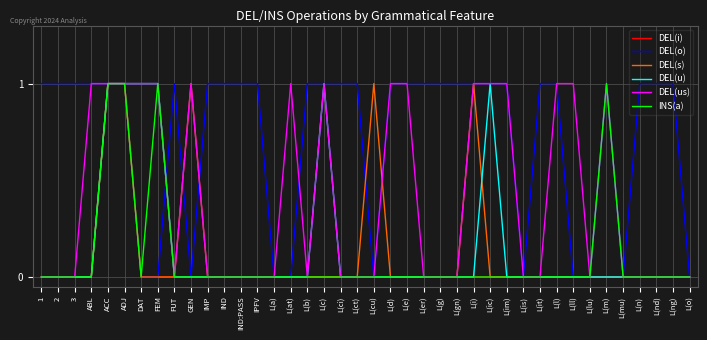

Reading left to right, transcribe all the data shown in this chart.

DEL(i): 1=0	2=0	3=0	ABL=0	ACC=1	ADJ=1	DAT=0	FEM=0	FUT=0	GEN=0	IMP=0	IND=0	IND:PASS=0	IPFV=0	L(a)=0	L(at)=0	L(b)=0	L(c)=0	L(ci)=0	L(ct)=0	L(cu)=0	L(d)=0	L(e)=0	L(er)=0	L(g)=0	L(gn)=0	L(i)=0	L(ic)=0	L(im)=0	L(is)=0	L(it)=0	L(l)=0	L(ll)=0	L(lu)=0	L(m)=0	L(mu)=0	L(n)=0	L(nd)=0	L(ng)=0	L(o)=0
DEL(o): 1=1	2=1	3=1	ABL=1	ACC=1	ADJ=1	DAT=0	FEM=0	FUT=1	GEN=0	IMP=1	IND=1	IND:PASS=1	IPFV=1	L(a)=0	L(at)=0	L(b)=1	L(c)=1	L(ci)=1	L(ct)=1	L(cu)=0	L(d)=1	L(e)=1	L(er)=1	L(g)=1	L(gn)=1	L(i)=1	L(ic)=1	L(im)=1	L(is)=0	L(it)=1	L(l)=1	L(ll)=0	L(lu)=0	L(m)=1	L(mu)=0	L(n)=1	L(nd)=1	L(ng)=1	L(o)=0
DEL(s): 1=0	2=0	3=0	ABL=0	ACC=1	ADJ=1	DAT=0	FEM=0	FUT=0	GEN=1	IMP=0	IND=0	IND:PASS=0	IPFV=0	L(a)=0	L(at)=0	L(b)=0	L(c)=0	L(ci)=0	L(ct)=0	L(cu)=1	L(d)=0	L(e)=0	L(er)=0	L(g)=0	L(gn)=0	L(i)=1	L(ic)=0	L(im)=0	L(is)=0	L(it)=0	L(l)=0	L(ll)=0	L(lu)=0	L(m)=0	L(mu)=0	L(n)=0	L(nd)=0	L(ng)=0	L(o)=0
DEL(u): 1=0	2=0	3=0	ABL=0	ACC=1	ADJ=1	DAT=1	FEM=1	FUT=0	GEN=0	IMP=0	IND=0	IND:PASS=0	IPFV=0	L(a)=0	L(at)=0	L(b)=0	L(c)=1	L(ci)=0	L(ct)=0	L(cu)=0	L(d)=0	L(e)=0	L(er)=0	L(g)=0	L(gn)=0	L(i)=0	L(ic)=1	L(im)=0	L(is)=0	L(it)=0	L(l)=0	L(ll)=0	L(lu)=0	L(m)=0	L(mu)=0	L(n)=0	L(nd)=0	L(ng)=0	L(o)=0
DEL(us): 1=0	2=0	3=0	ABL=1	ACC=1	ADJ=1	DAT=1	FEM=1	FUT=0	GEN=1	IMP=0	IND=0	IND:PASS=0	IPFV=0	L(a)=0	L(at)=1	L(b)=0	L(c)=1	L(ci)=0	L(ct)=0	L(cu)=0	L(d)=1	L(e)=1	L(er)=0	L(g)=0	L(gn)=0	L(i)=1	L(ic)=1	L(im)=1	L(is)=0	L(it)=0	L(l)=1	L(ll)=1	L(lu)=0	L(m)=1	L(mu)=0	L(n)=0	L(nd)=0	L(ng)=0	L(o)=0
INS(a): 1=0	2=0	3=0	ABL=0	ACC=1	ADJ=1	DAT=0	FEM=1	FUT=0	GEN=0	IMP=0	IND=0	IND:PASS=0	IPFV=0	L(a)=0	L(at)=0	L(b)=0	L(c)=0	L(ci)=0	L(ct)=0	L(cu)=0	L(d)=0	L(e)=0	L(er)=0	L(g)=0	L(gn)=0	L(i)=0	L(ic)=0	L(im)=0	L(is)=0	L(it)=0	L(l)=0	L(ll)=0	L(lu)=0	L(m)=1	L(mu)=0	L(n)=0	L(nd)=0	L(ng)=0	L(o)=0